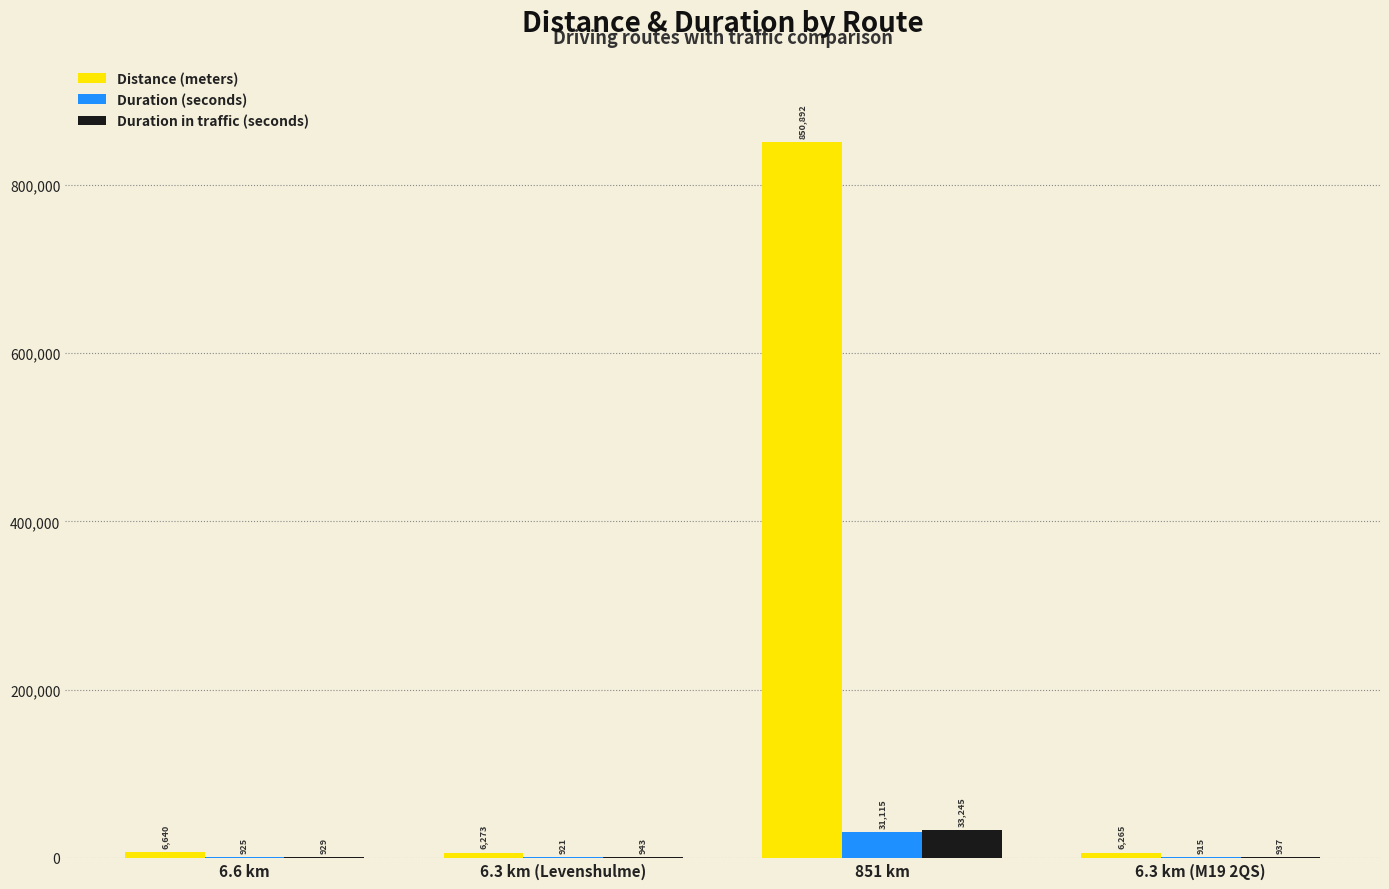

Are the bars grouped side by side (vs. stacked)?

Yes